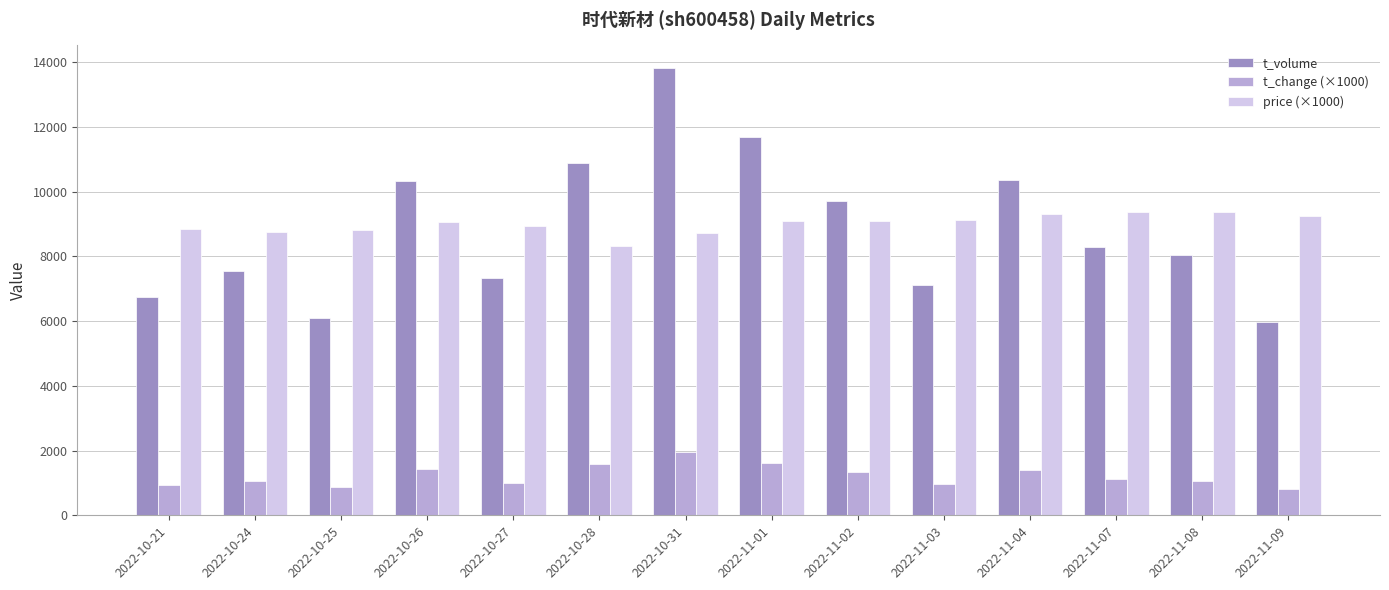

What are all the series names shown in the legend?

t_volume, t_change (×1000), price (×1000)